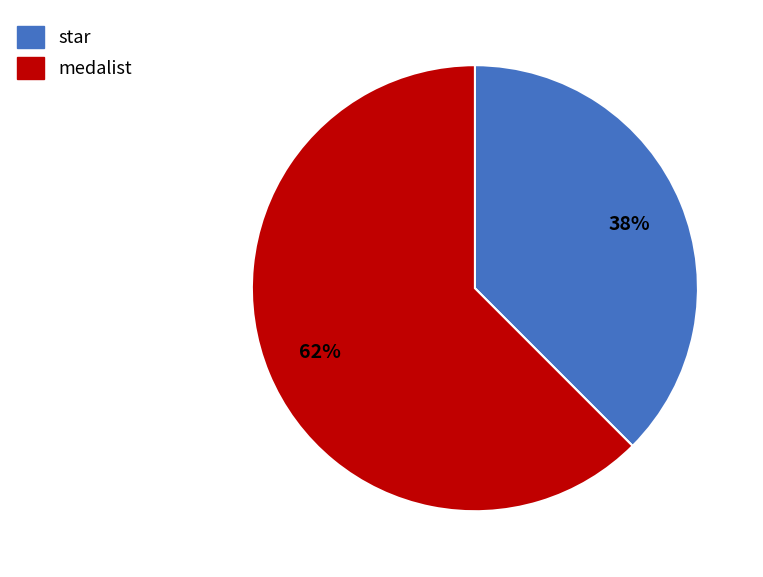

What is the smallest slice in the pie chart?

star